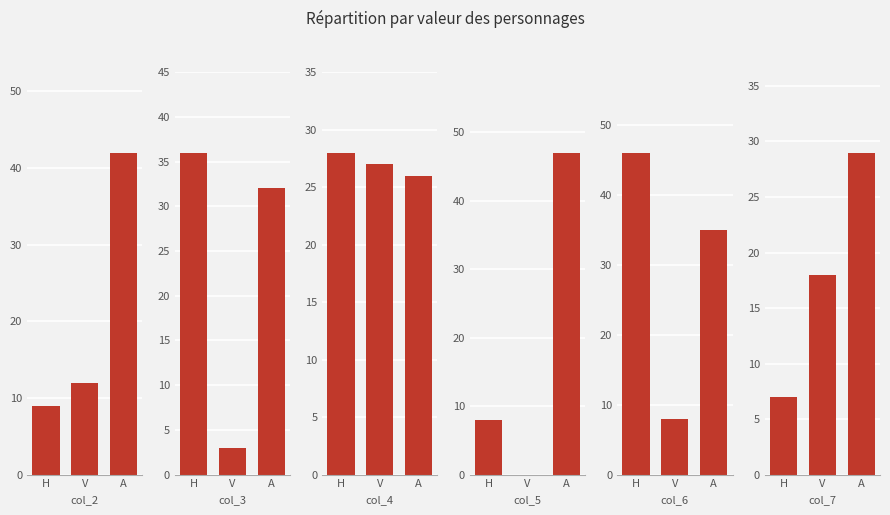

At A, list the series in order from largest to smallest.

col_5, col_2, col_6, col_3, col_7, col_4